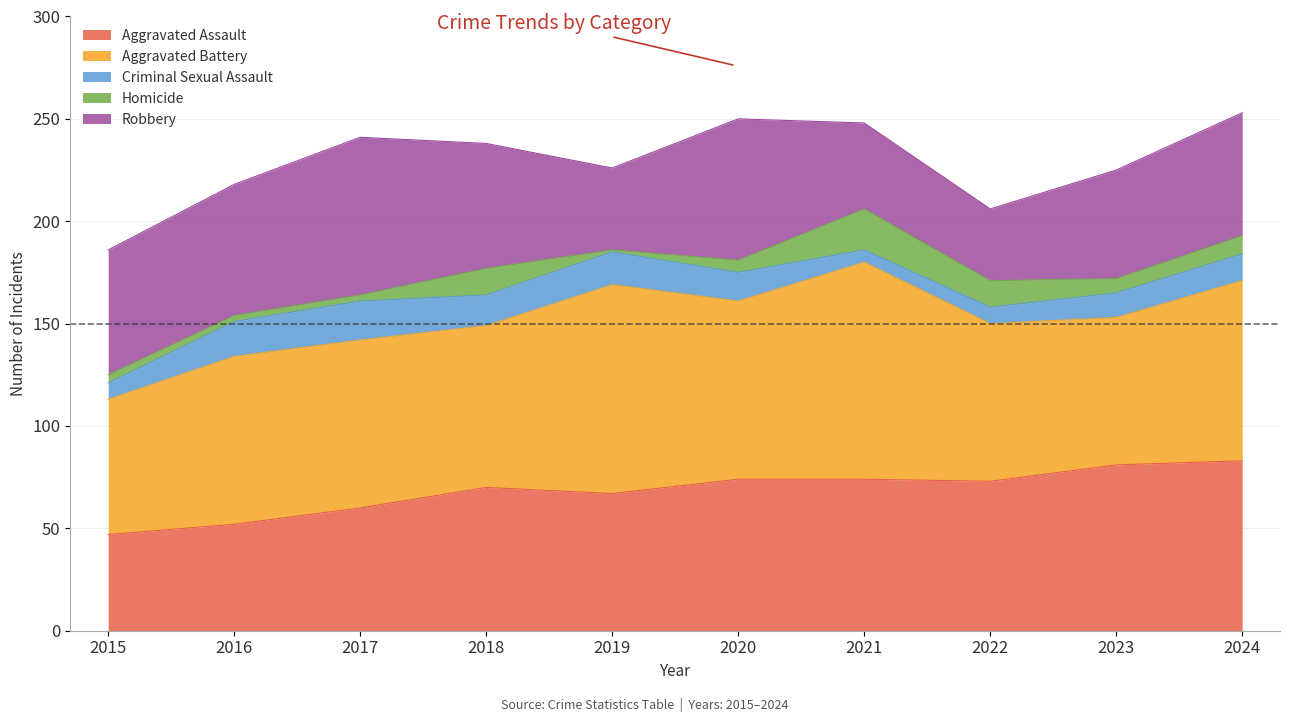

What is the difference between the maximum and minimum values in the Robbery series?

42